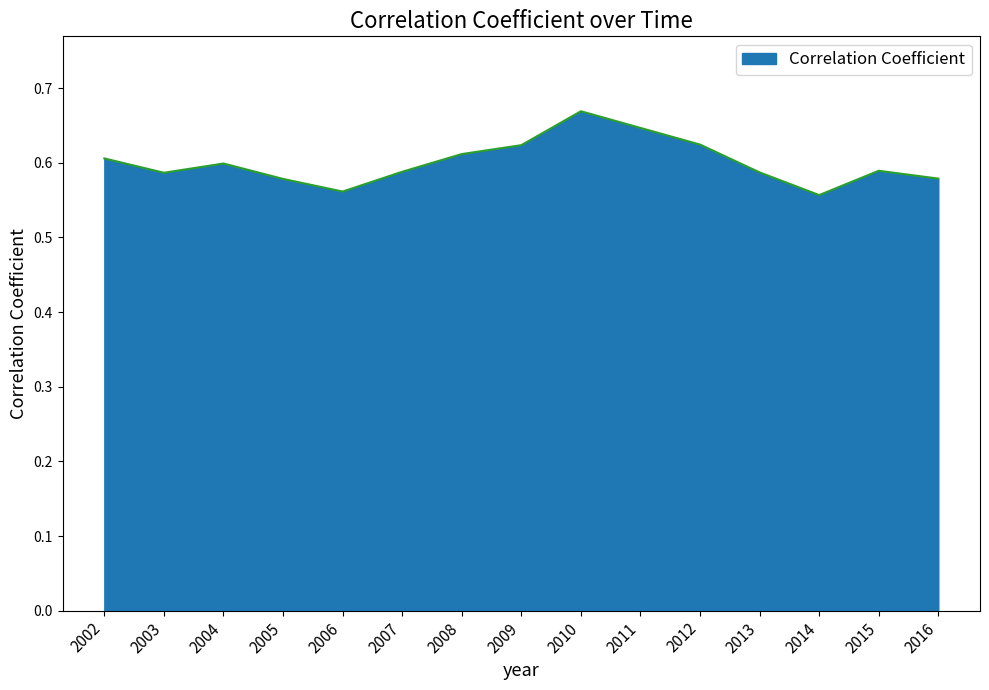

At which category does the chart reach its peak across all series?

2010